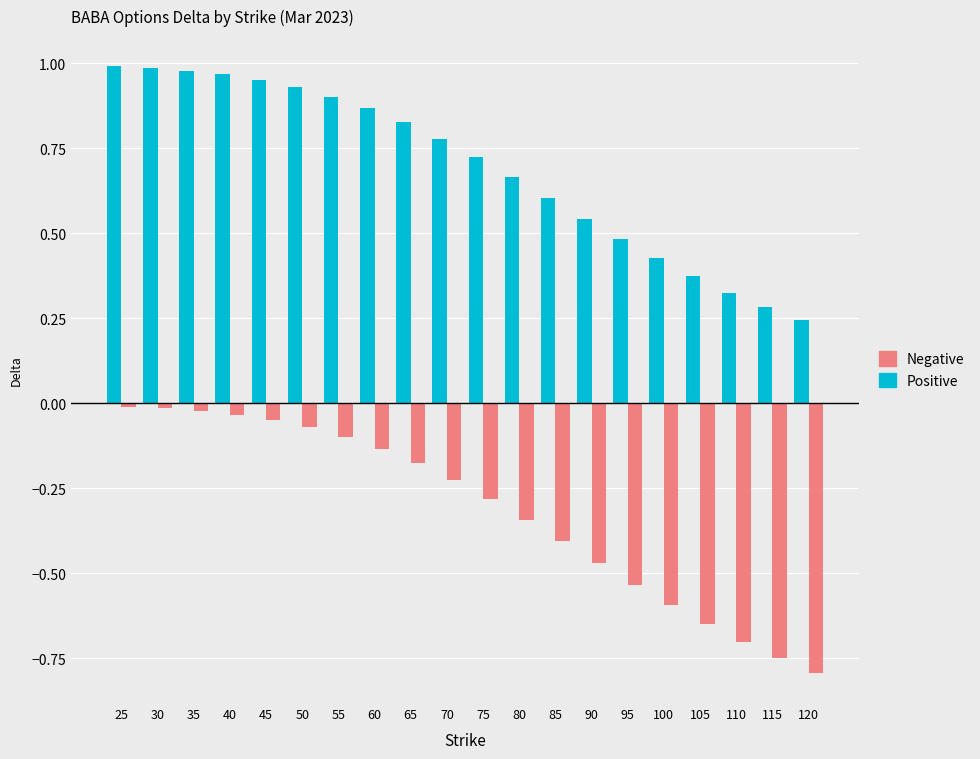

What are all the series names shown in the legend?

Negative, Positive